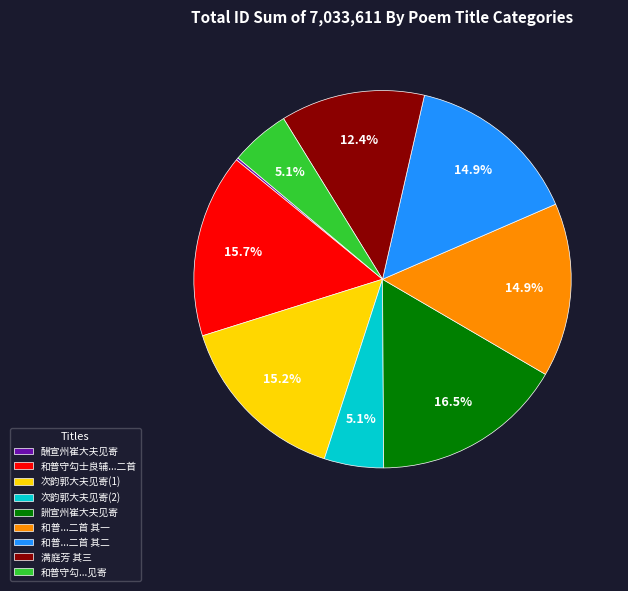

Which category has the biggest portion of the pie?

詶宣州崔大夫见寄